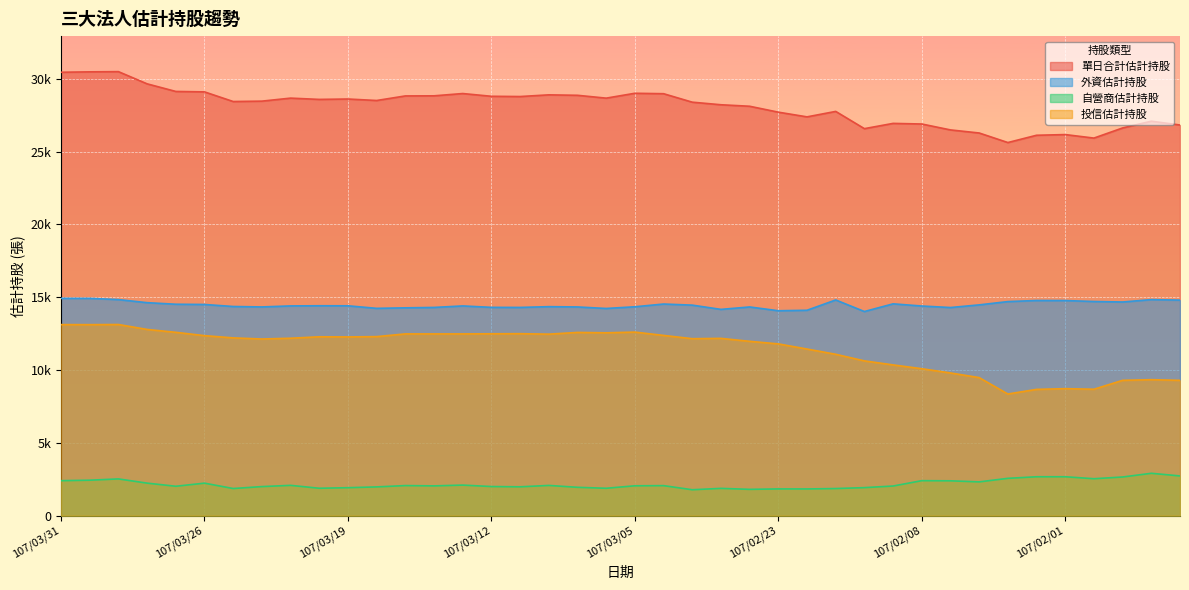

At how many categories does at least one series exceed 5526?

40